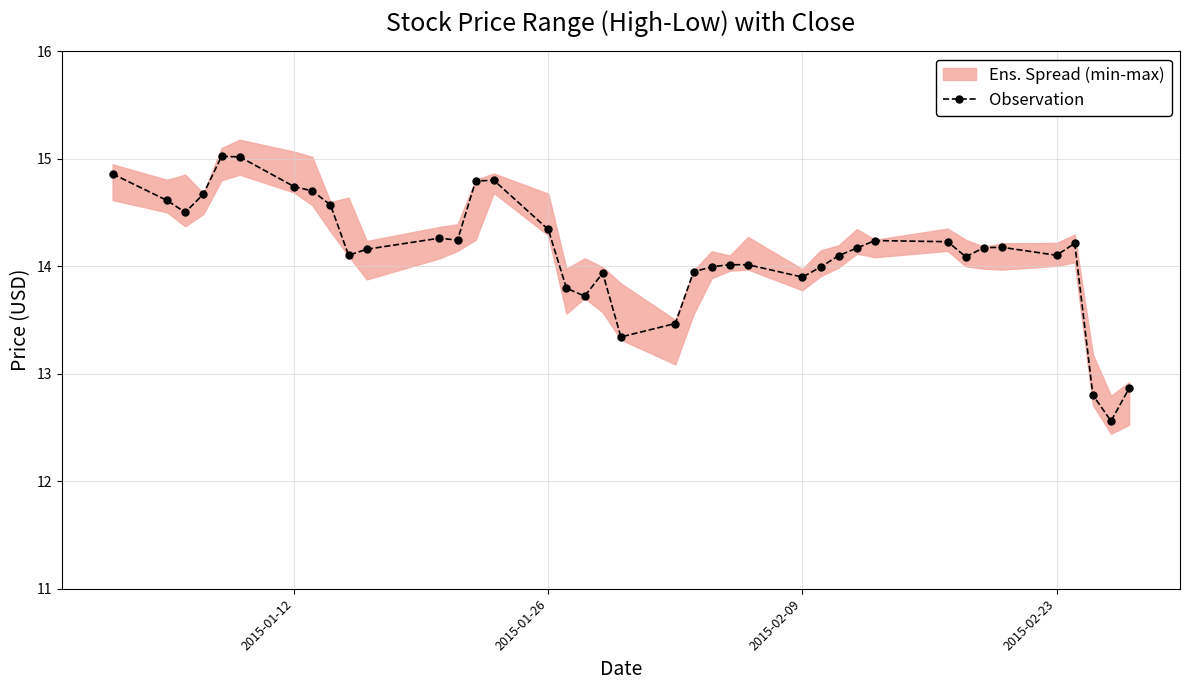

How many categories are shown in the chart?

39